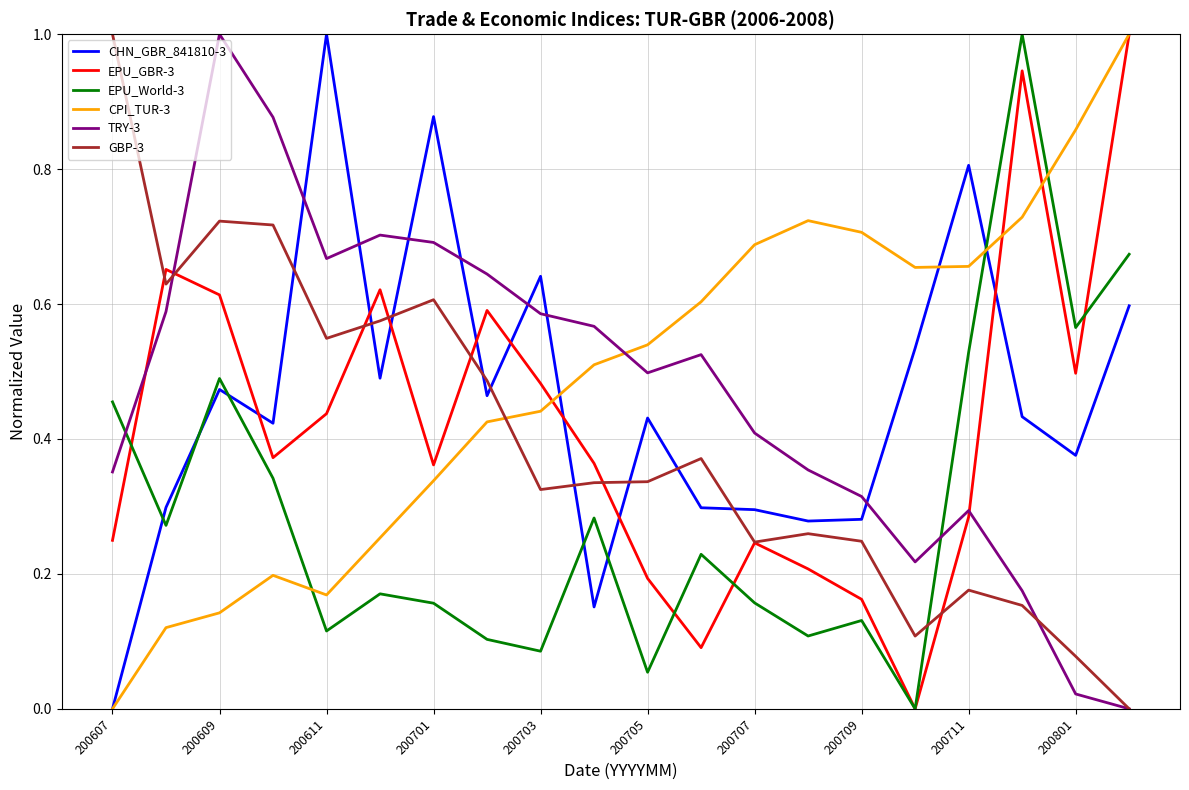

True or false: TRY-3 has a value of 1.0 at 200609.

True